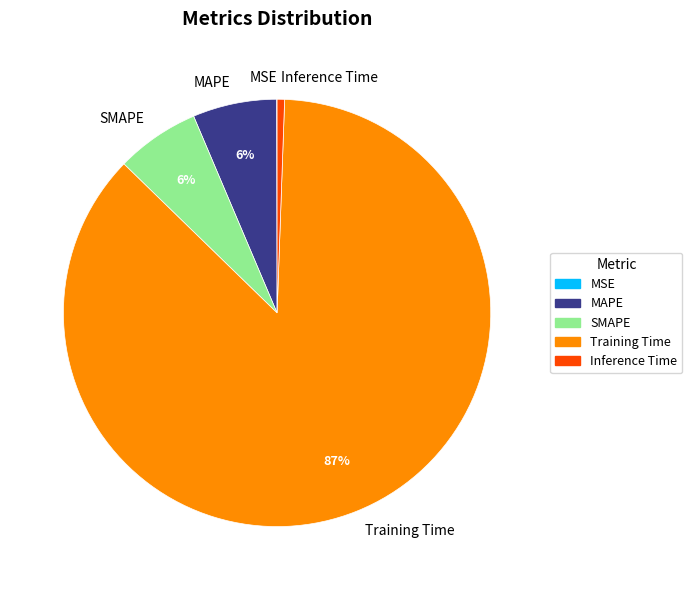

To the nearest percent, what portion does Inference Time represent?

1%